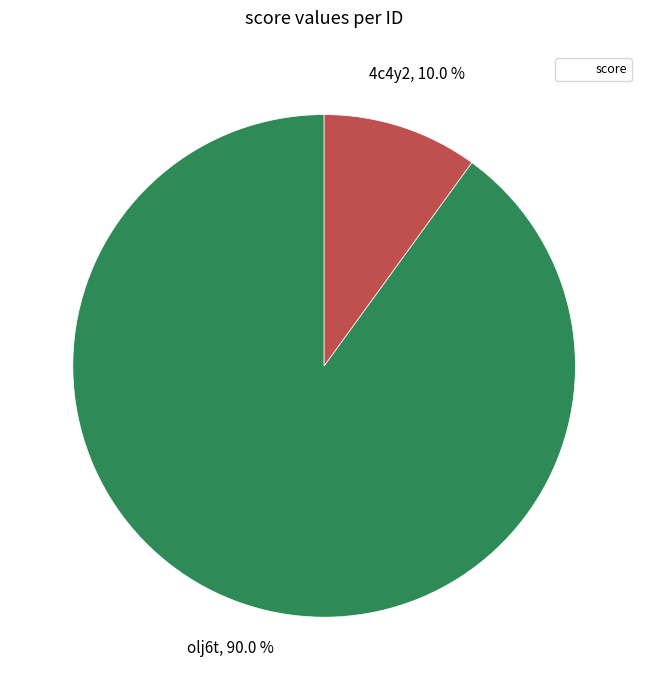

Is there a majority slice in this chart?

Yes